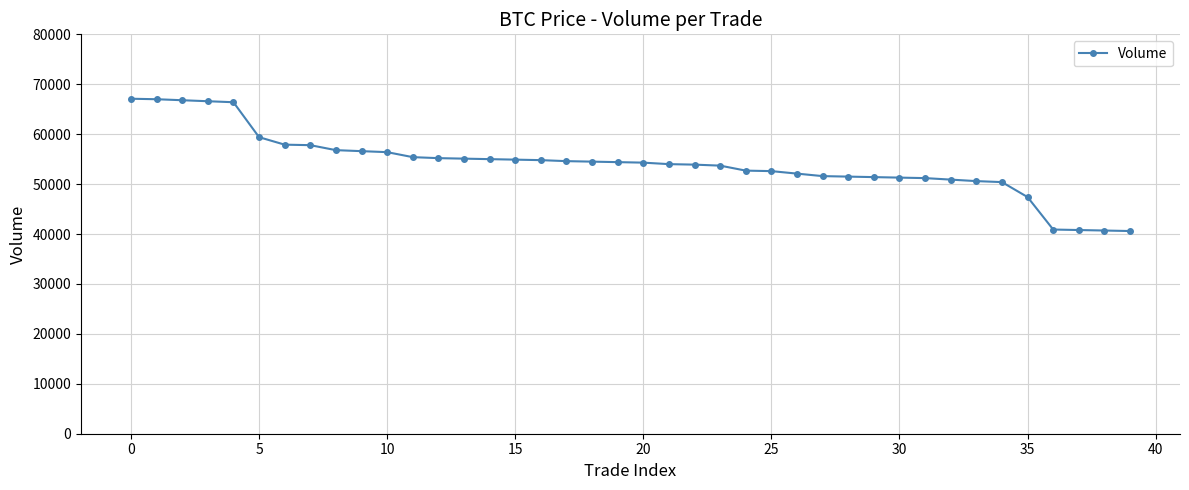

What is the value of the 3rd point from the left?

66800